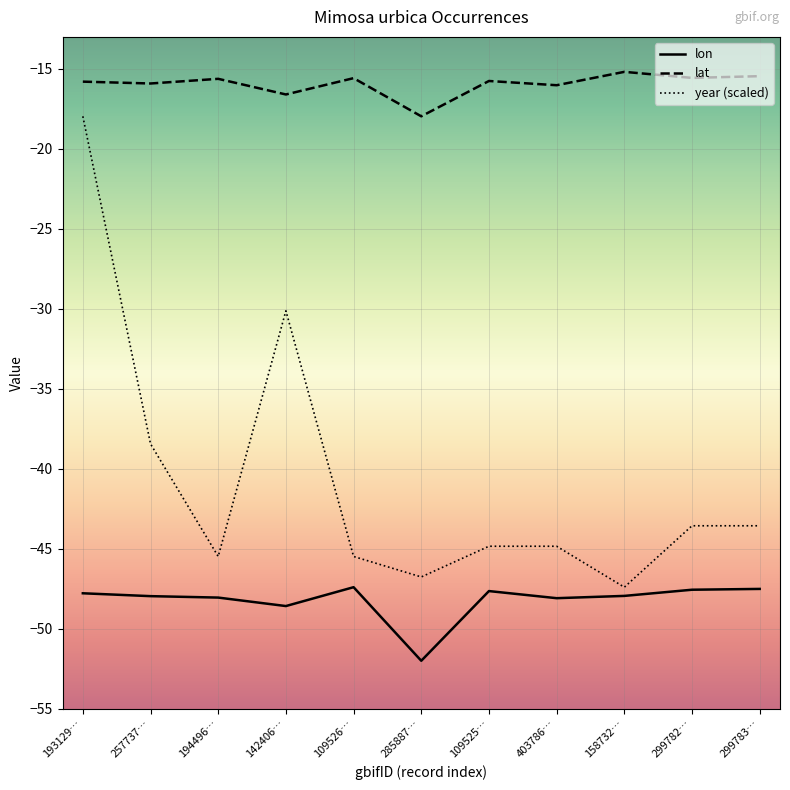

The value of year (scaled) at 299782… is -68.0. True or false?

False